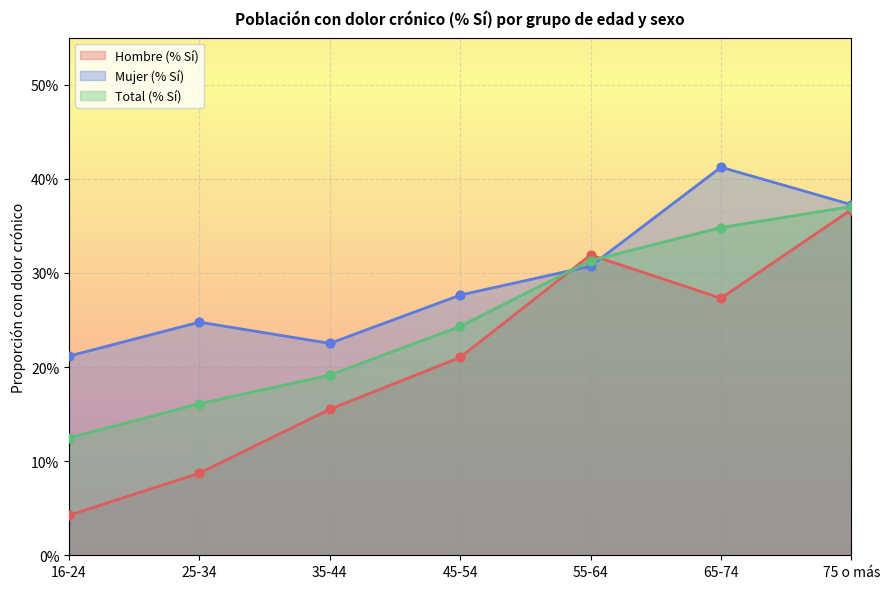

Which series contains the lowest Y value?

Hombre (% Sí)